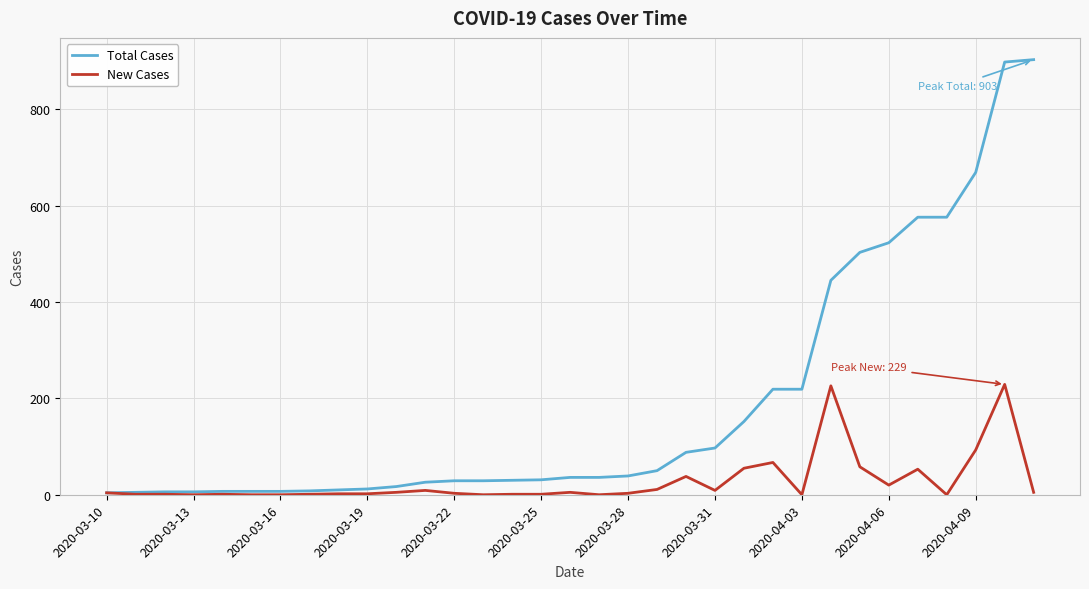

Which series has the largest range (max minus min)?

Total Cases